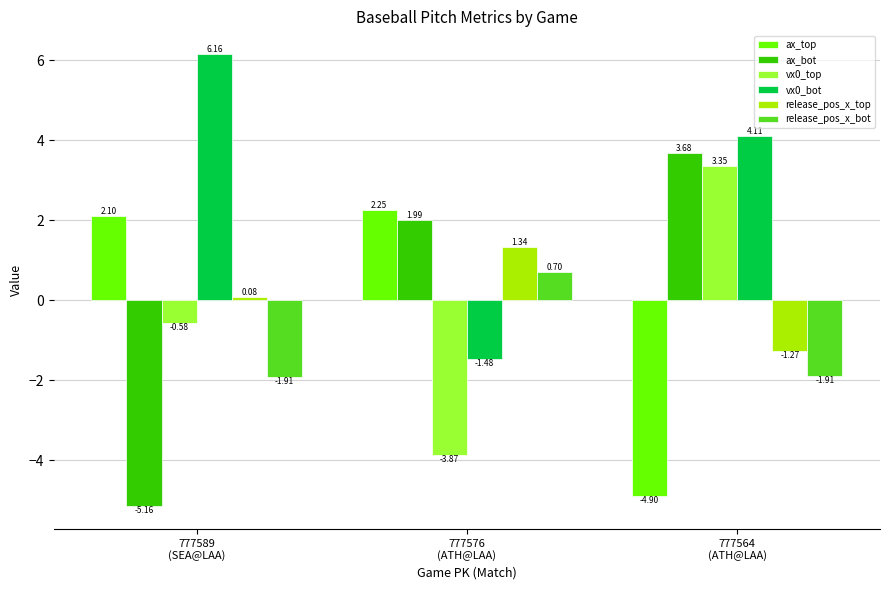

What are all the series names shown in the legend?

ax_top, ax_bot, vx0_top, vx0_bot, release_pos_x_top, release_pos_x_bot